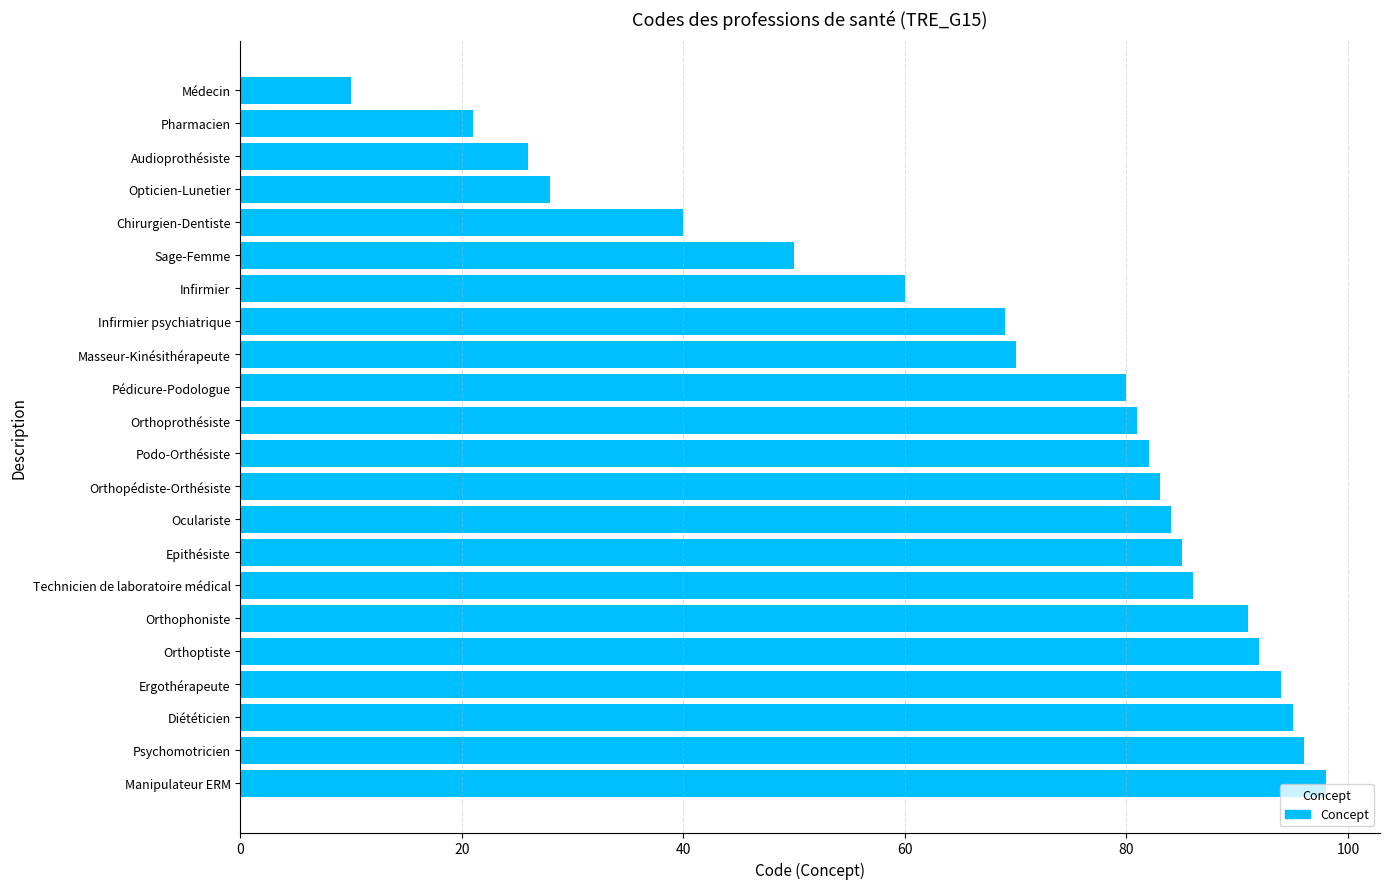

How many bars are there in total?

22